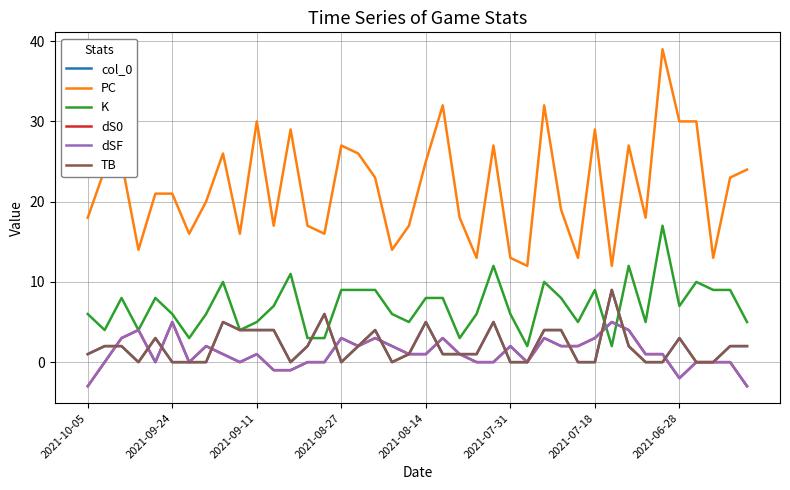

Is this an area chart (filled region under the line)?

No